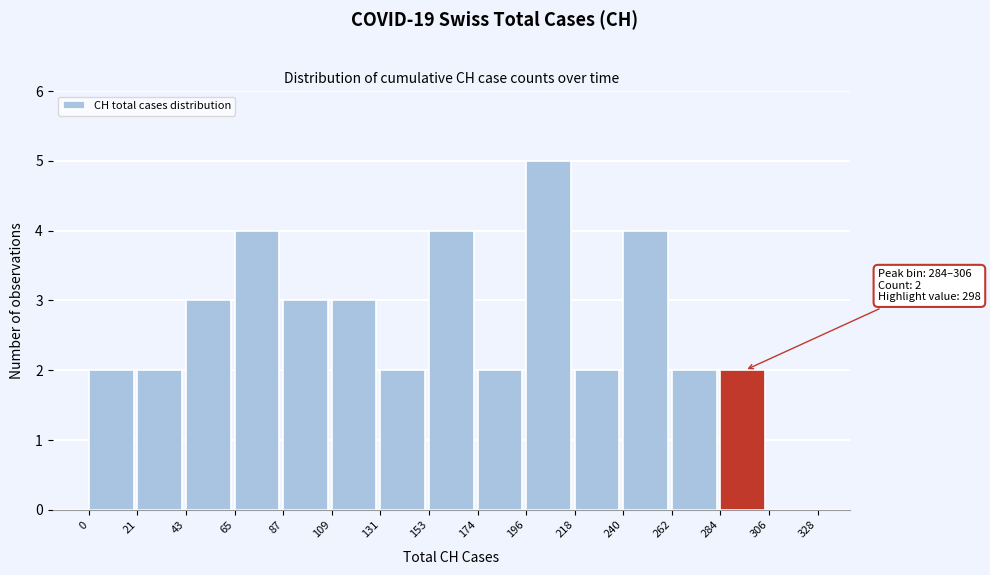

Over which range of the x-axis is the bar tallest?

196 to 218